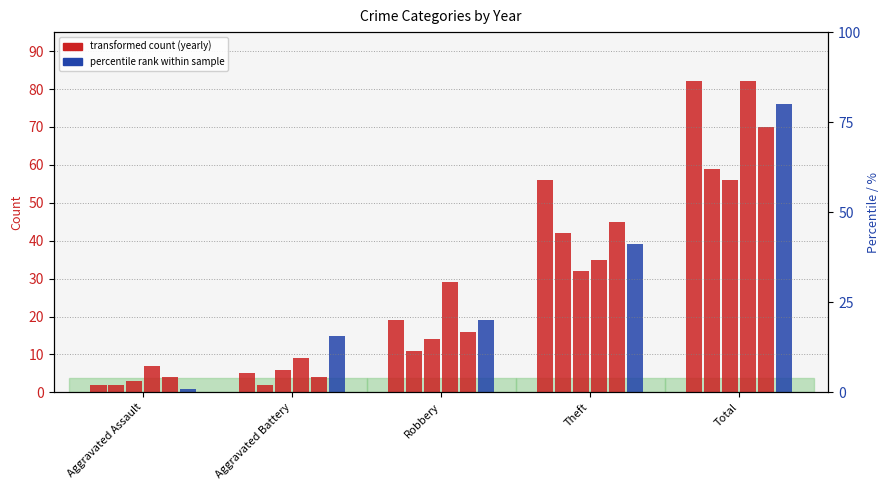

Reading left to right, list all the values displayed in this chart.

2015: Aggravated Assault=2	Aggravated Battery=5	Robbery=19	Theft=56	Total=82
2017: Aggravated Assault=2	Aggravated Battery=2	Robbery=11	Theft=42	Total=59
2020: Aggravated Assault=3	Aggravated Battery=6	Robbery=14	Theft=32	Total=56
2022: Aggravated Assault=7	Aggravated Battery=9	Robbery=29	Theft=35	Total=82
2016: Aggravated Assault=4	Aggravated Battery=4	Robbery=16	Theft=45	Total=70
2023: Aggravated Assault=1	Aggravated Battery=15	Robbery=19	Theft=39	Total=76